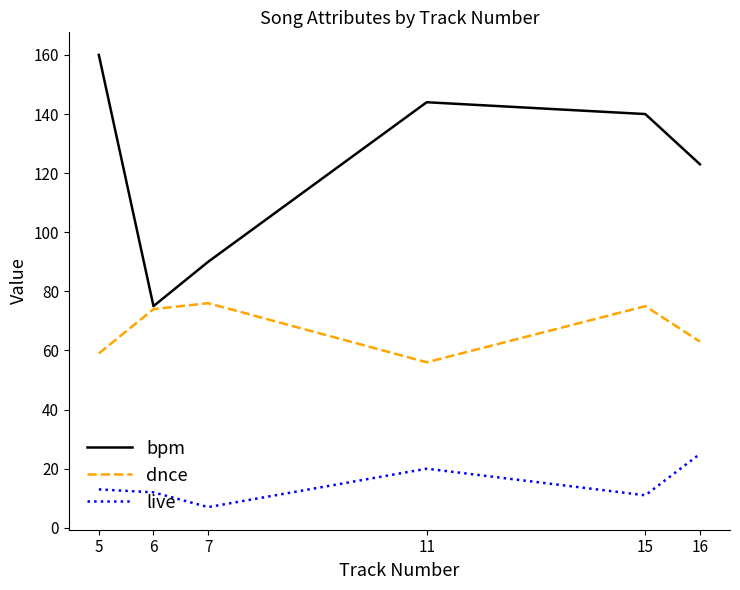

Which series has the widest spread of values?

bpm